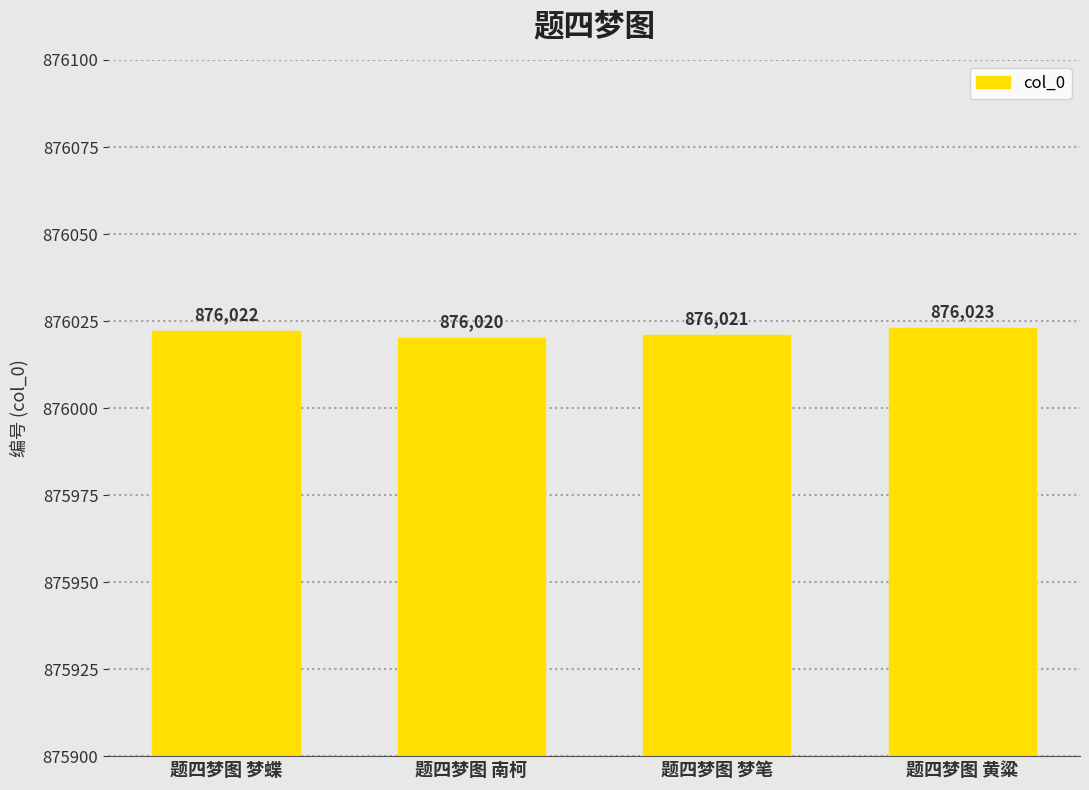

How many bars are there in total?

4